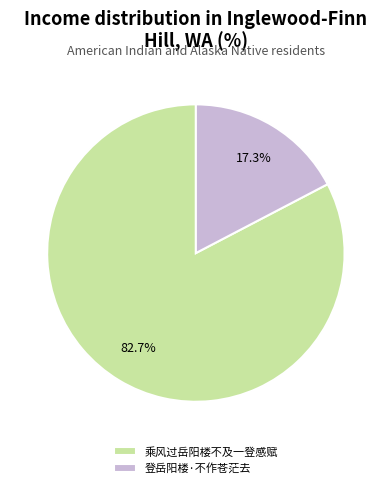

How much of the chart is everything except 乘风过岳阳楼不及一登感赋?

17.3%